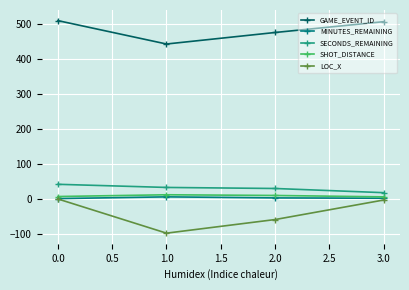

Is the value of MINUTES_REMAINING at 3.0 greater than the value of SECONDS_REMAINING at 0.0?

No